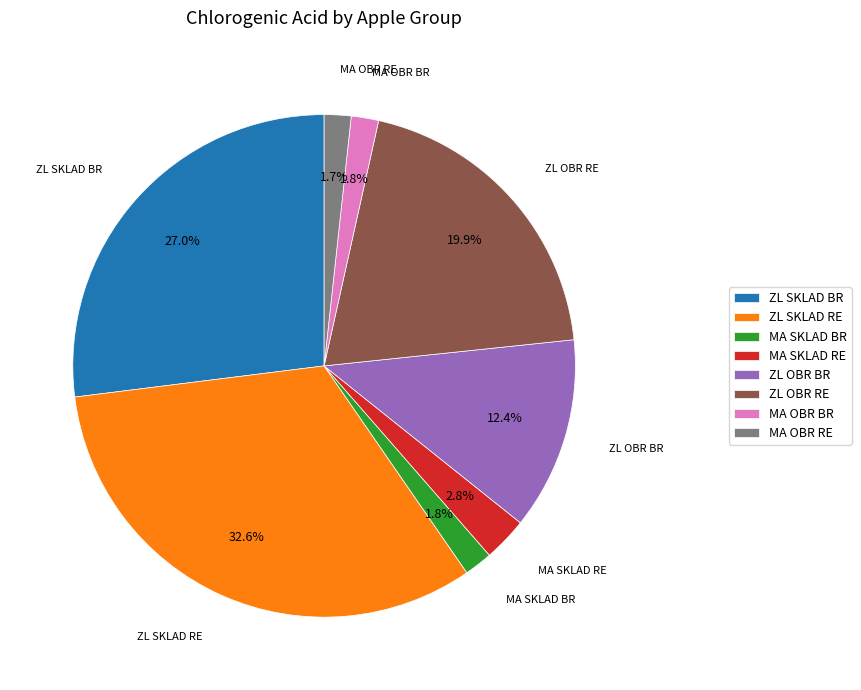

Is there any slice that represents more than half of the pie?

No